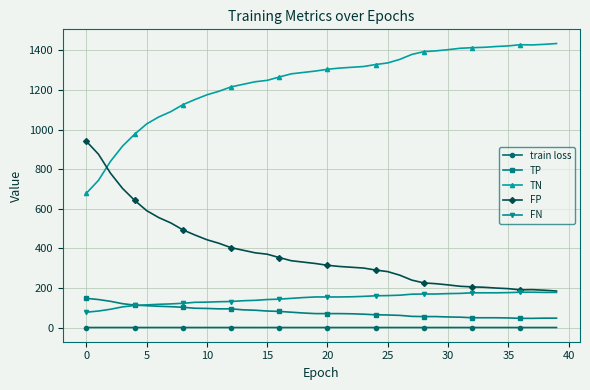

What is the greatest value displayed?

1435.0